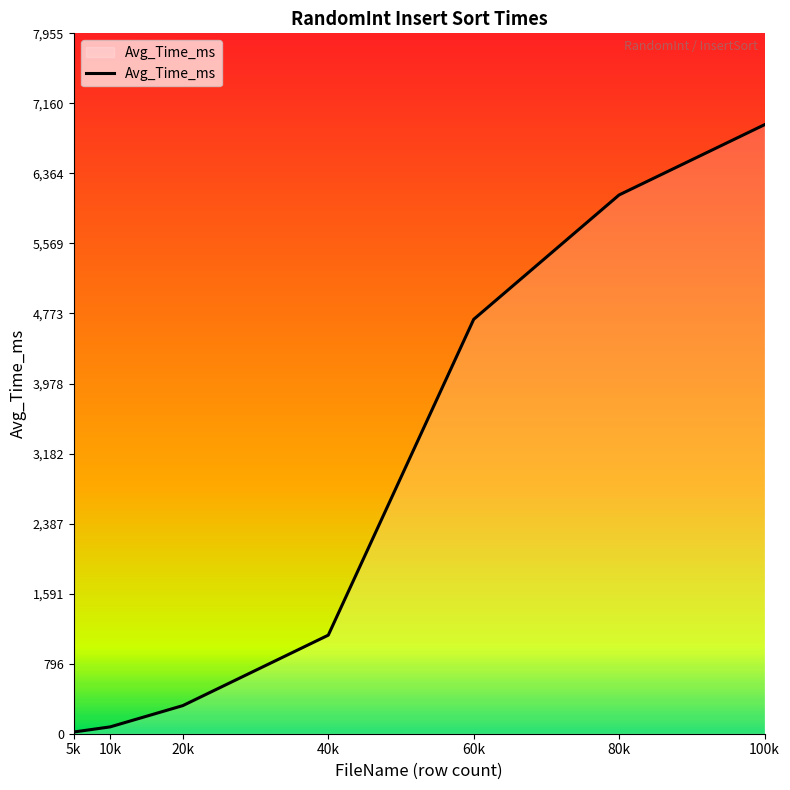

What is the ratio of the value at 60k to the value at 100k?

0.7